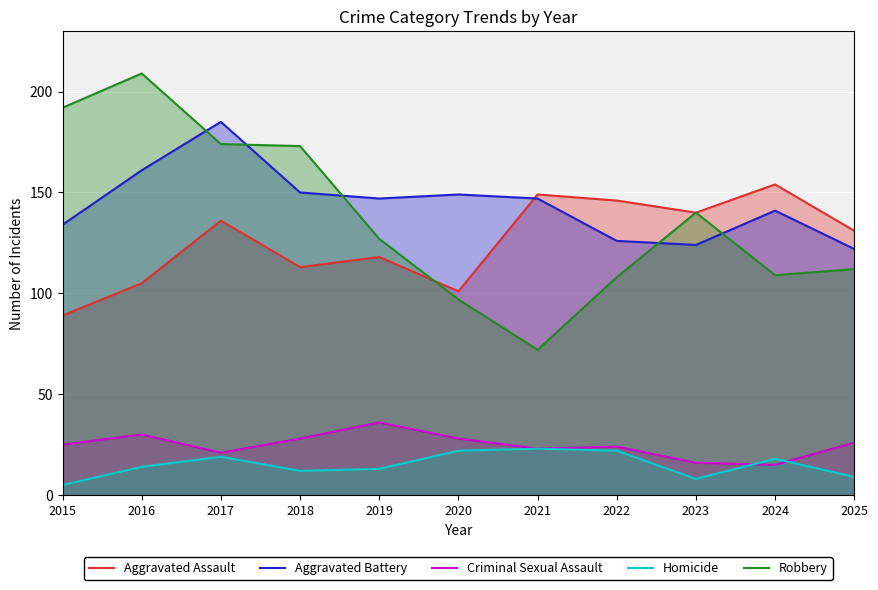

What is the approximate value of Aggravated Battery at 2023?

124